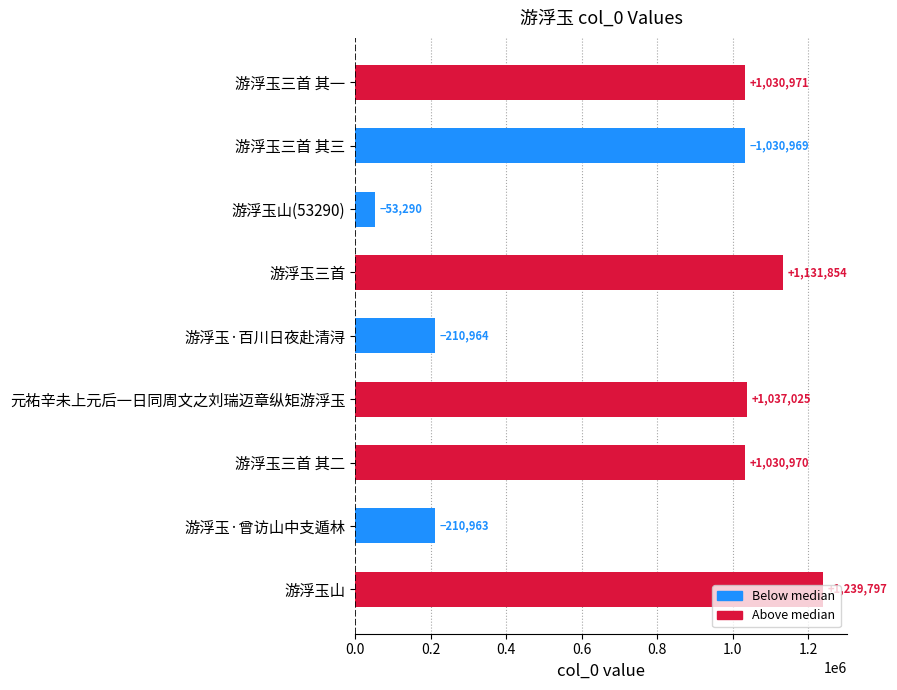

How many categories are shown in the chart?

9